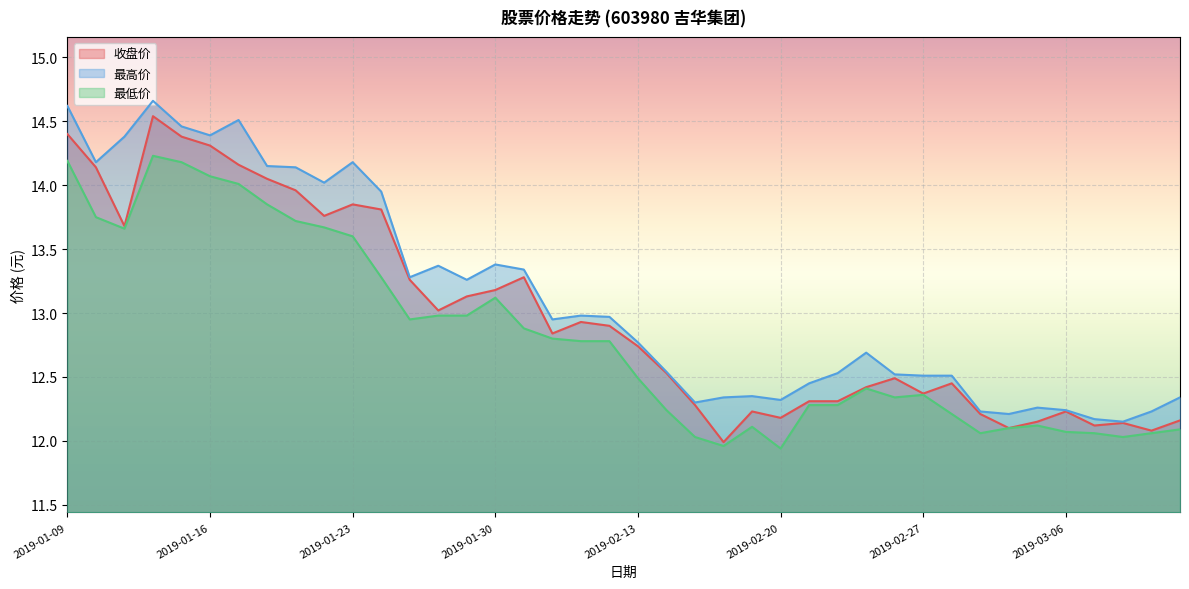

Where is the first local maximum for 最低价?

2019-01-14